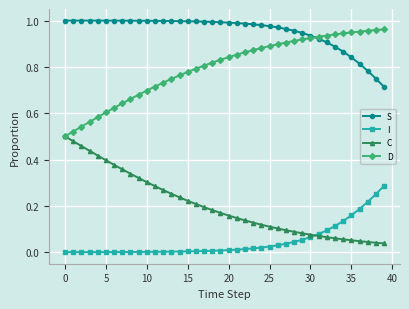

List the series in order of their overall mean, lowest first.

I, C, D, S